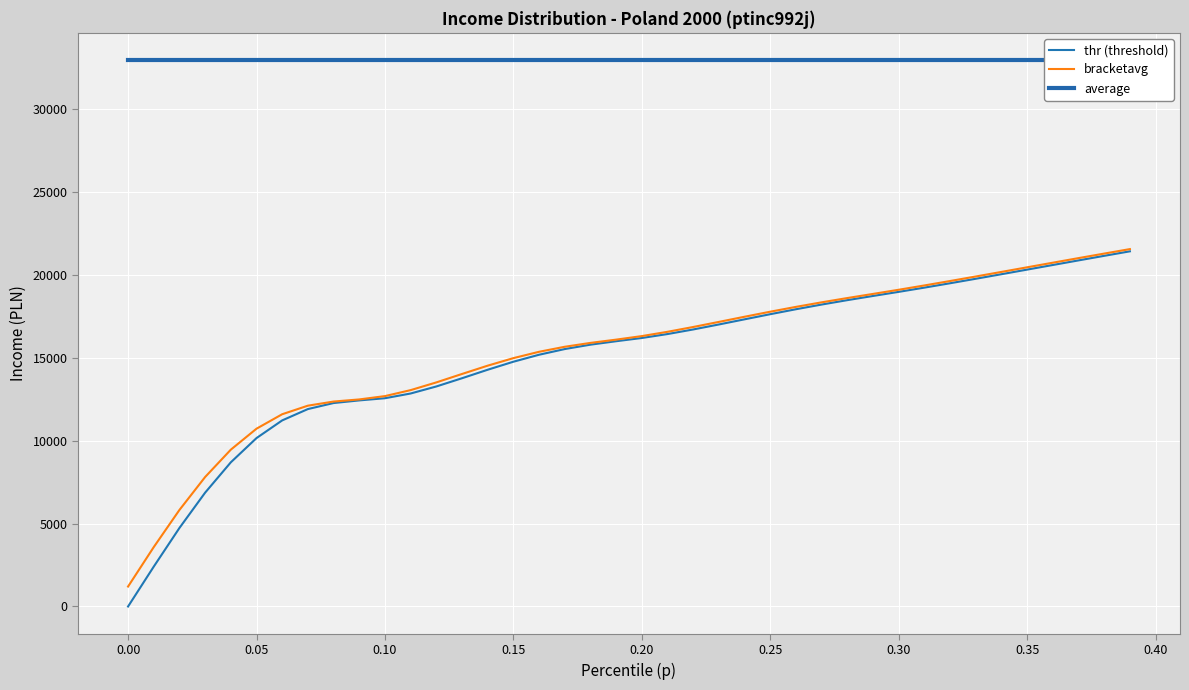

Which series has the largest range (max minus min)?

thr (threshold)